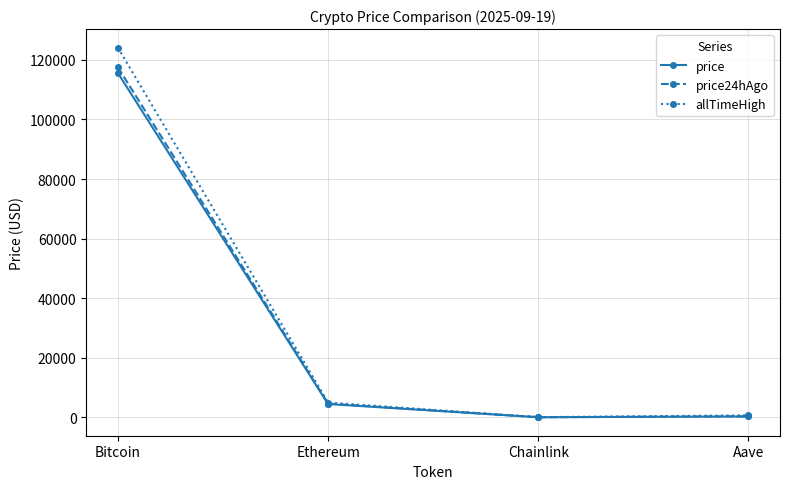

How many data points in price are less than 4460?

2